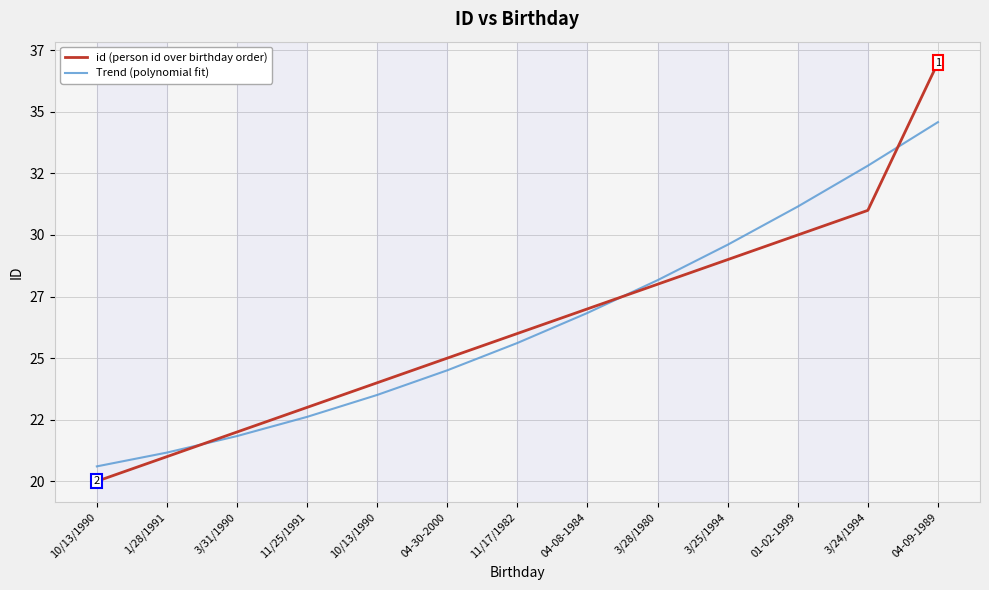

Rank the series by their maximum value, from highest to lowest.

id (person id over birthday order), Trend (polynomial fit)